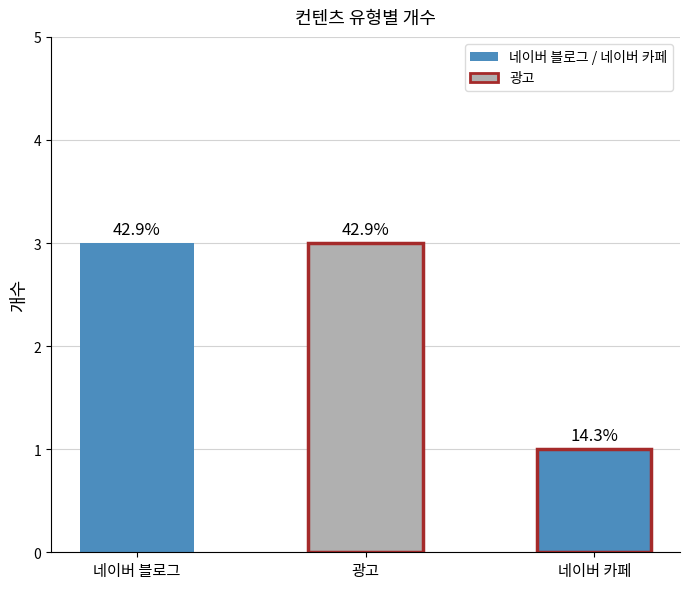

Reading left to right, extract all data points from this chart.

3	3	1